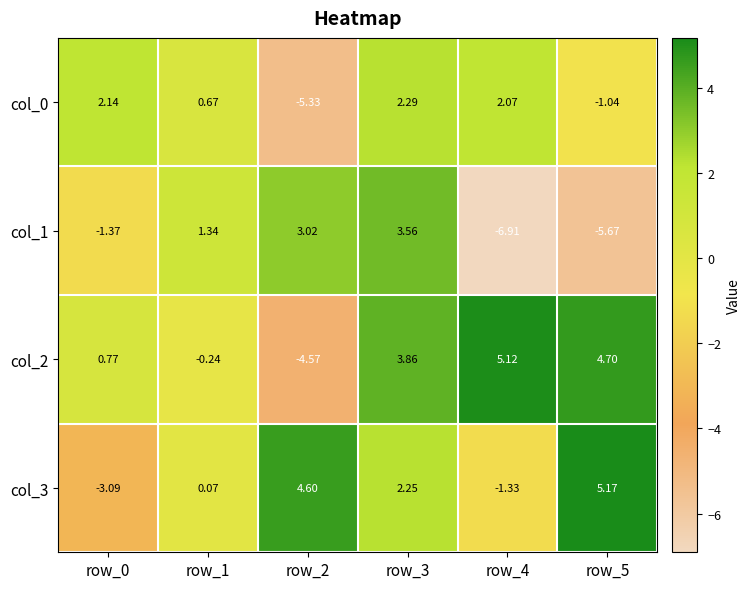

How many data points in col_2 are less than 3?

3